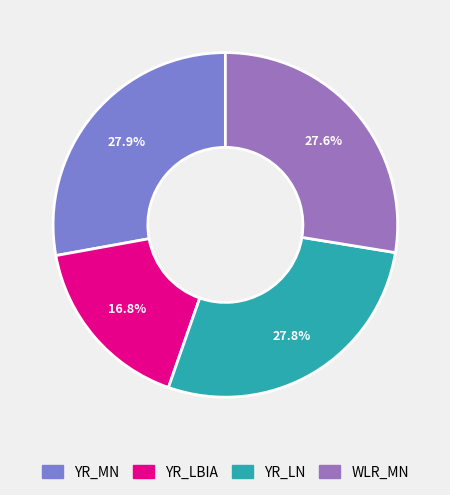

Combined, do YR_LN and WLR_MN account for over 50%?

Yes